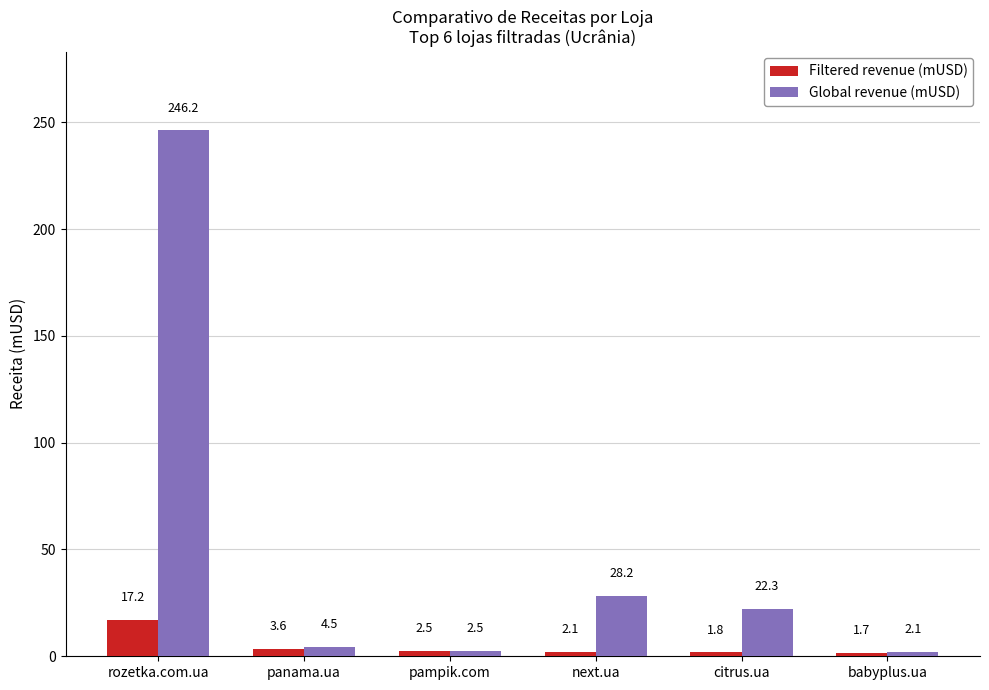

True or false: Global revenue (mUSD) has a value of 136.0 at rozetka.com.ua.

False